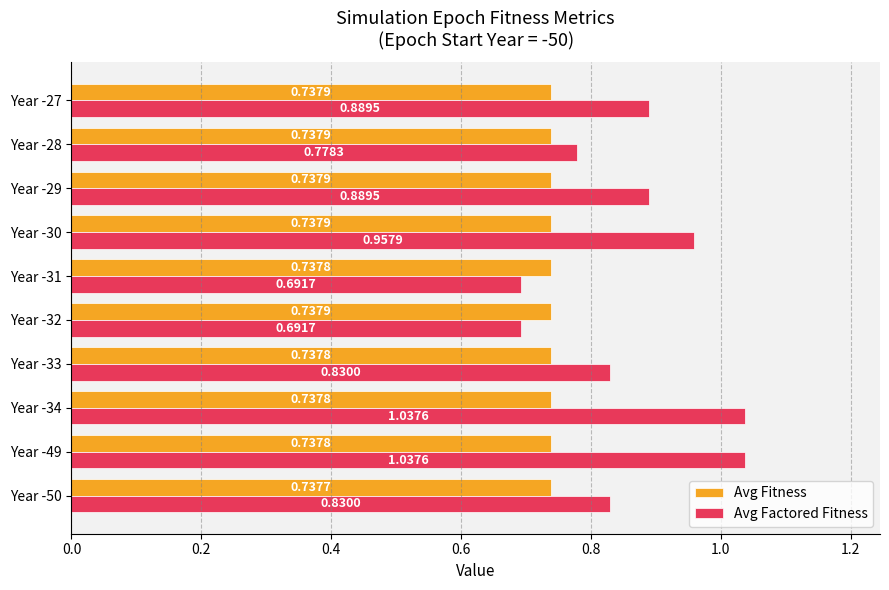

What is the difference between the maximum and minimum values in the Avg Factored Fitness series?

0.3